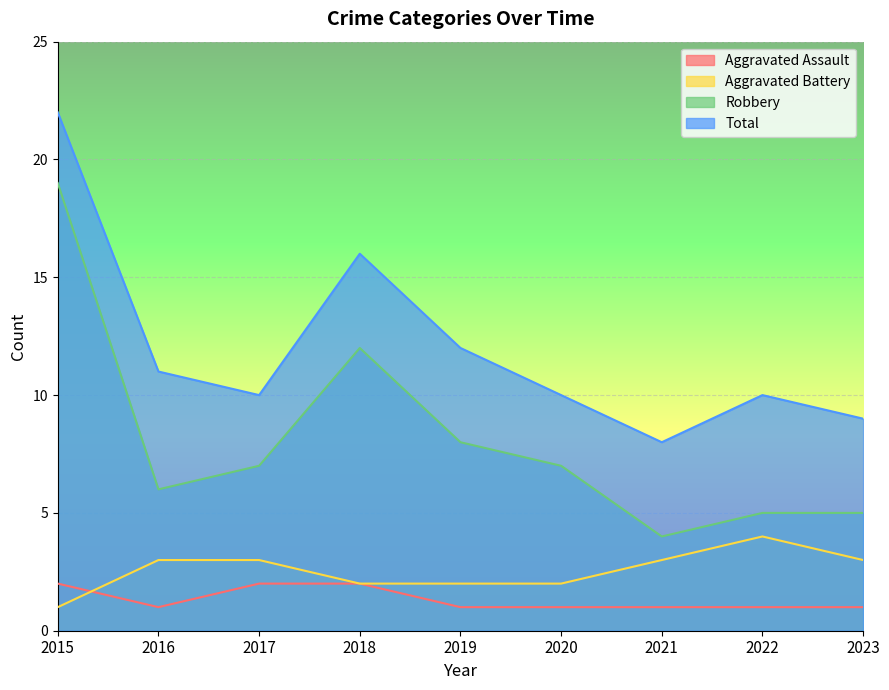

What are all the series names shown in the legend?

Aggravated Assault, Aggravated Battery, Robbery, Total